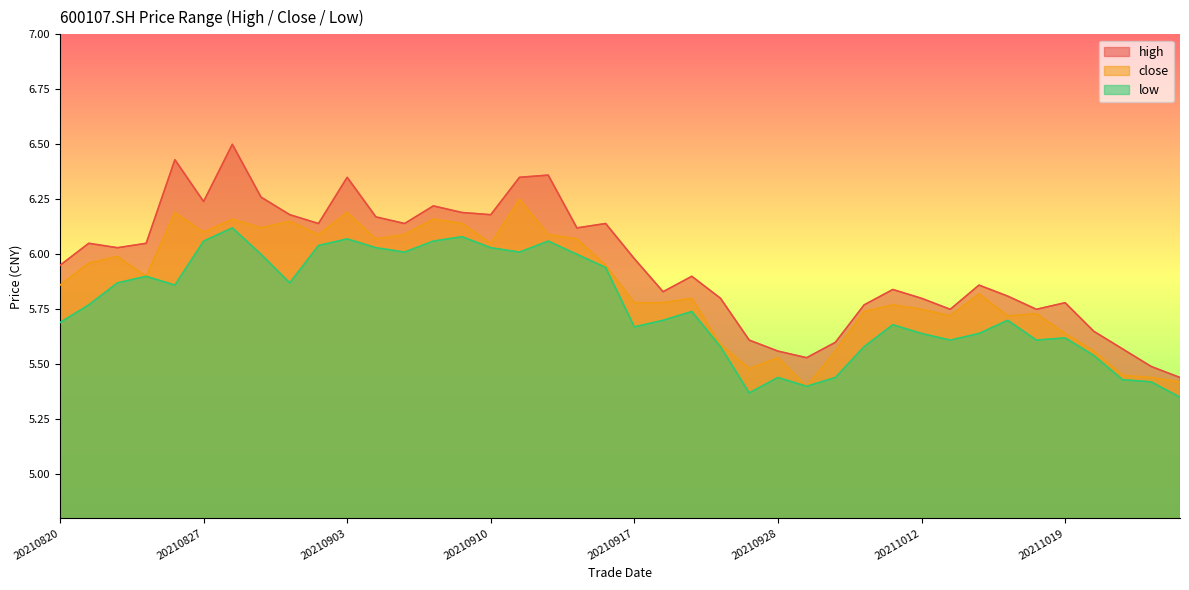

Reading right to left, list all the values displayed in this chart.

high: 5.4	5.5	5.6	5.7	5.8	5.8	5.8	5.9	5.8	5.8	5.8	5.8	5.6	5.5	5.6	5.6	5.8	5.9	5.8	6.0	6.1	6.1	6.4	6.3	6.2	6.2	6.2	6.1	6.2	6.3	6.1	6.2	6.3	6.5	6.2	6.4	6.0	6.0	6.0	6.0
close: 5.4	5.4	5.5	5.6	5.6	5.7	5.7	5.8	5.7	5.8	5.8	5.7	5.6	5.4	5.5	5.5	5.6	5.8	5.8	5.8	6.0	6.1	6.1	6.2	6.0	6.1	6.2	6.1	6.1	6.2	6.1	6.2	6.1	6.2	6.1	6.2	5.9	6.0	6.0	5.9
low: 5.3	5.4	5.4	5.5	5.6	5.6	5.7	5.6	5.6	5.6	5.7	5.6	5.4	5.4	5.4	5.4	5.6	5.7	5.7	5.7	5.9	6.0	6.1	6.0	6.0	6.1	6.1	6.0	6.0	6.1	6.0	5.9	6.0	6.1	6.1	5.9	5.9	5.9	5.8	5.7